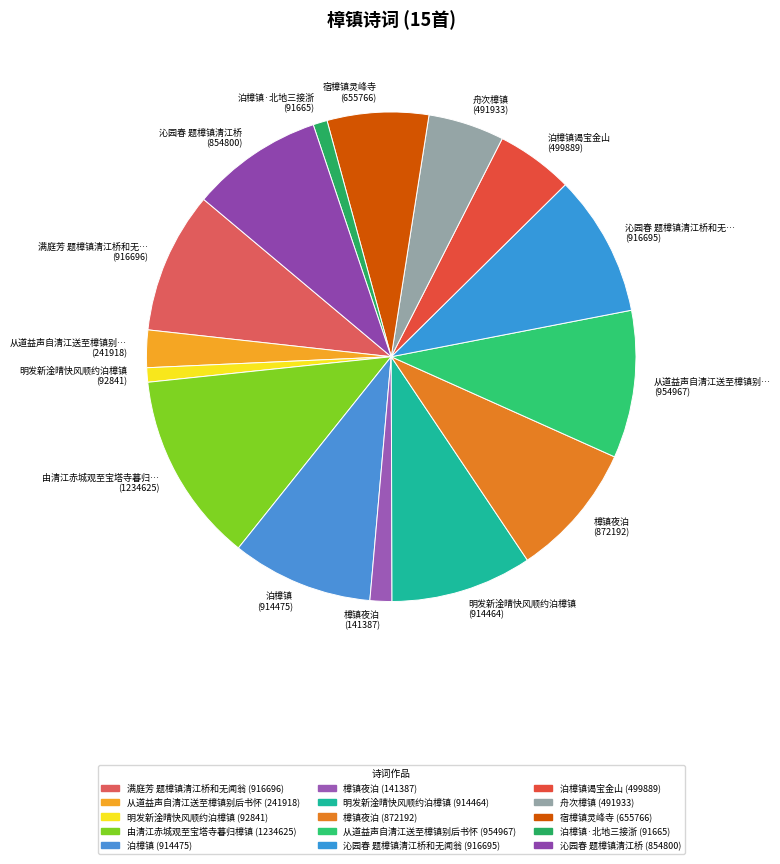

Is the sum of 樟镇夜泊 (141387) and 泊樟镇·北地三接浙 (91665) greater than half?

No